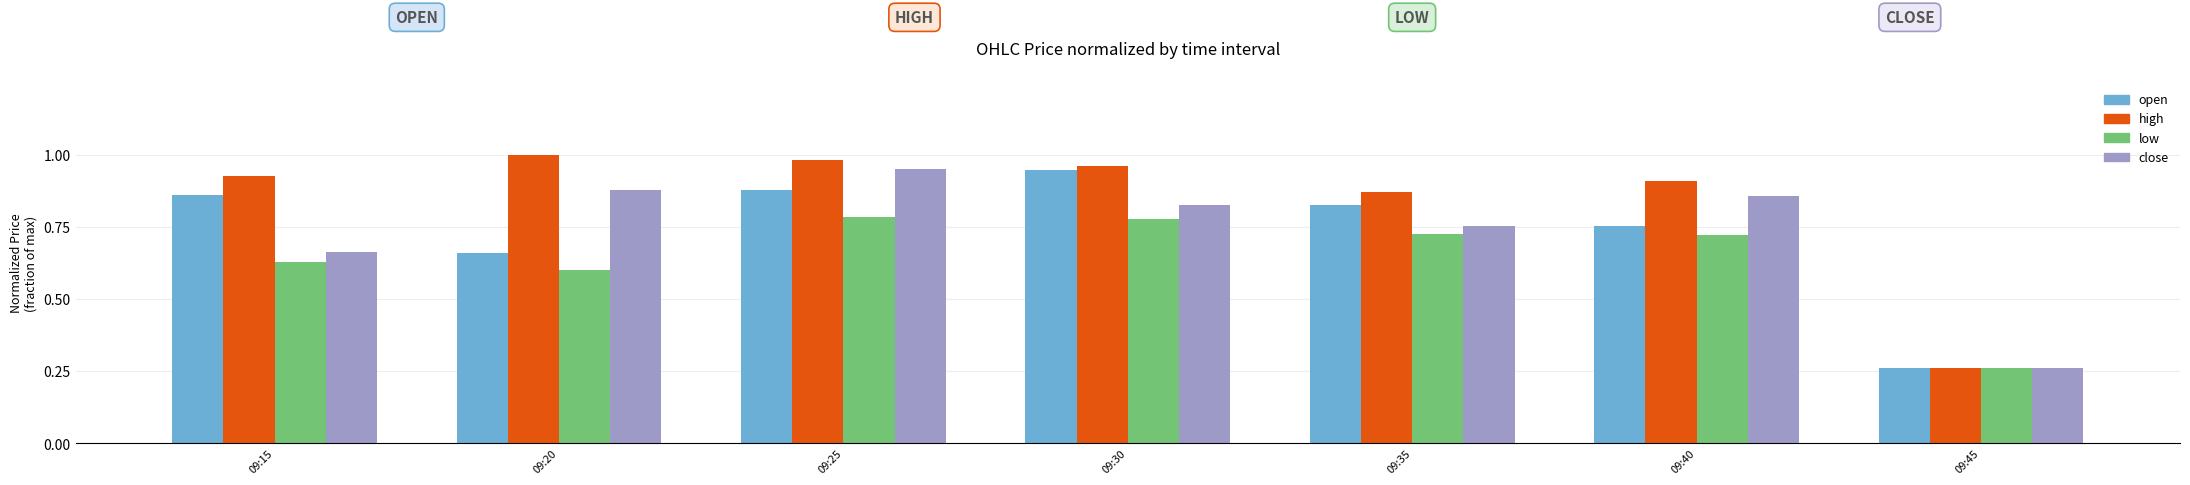

Are the bars grouped side by side (vs. stacked)?

Yes